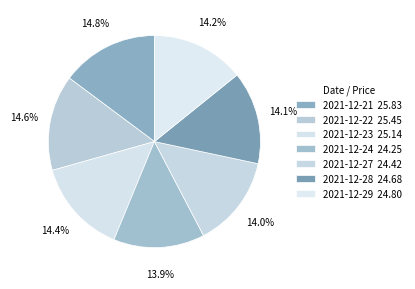

Rank the categories by value from highest to lowest.

2021-12-21, 2021-12-22, 2021-12-23, 2021-12-29, 2021-12-28, 2021-12-27, 2021-12-24